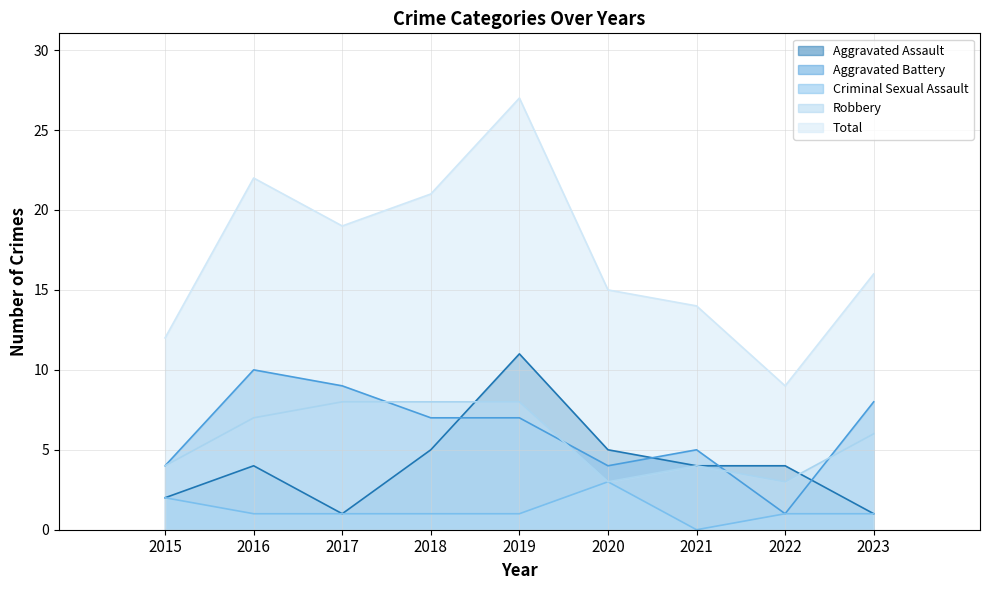

Which category has the highest value in the Criminal Sexual Assault series?

2020